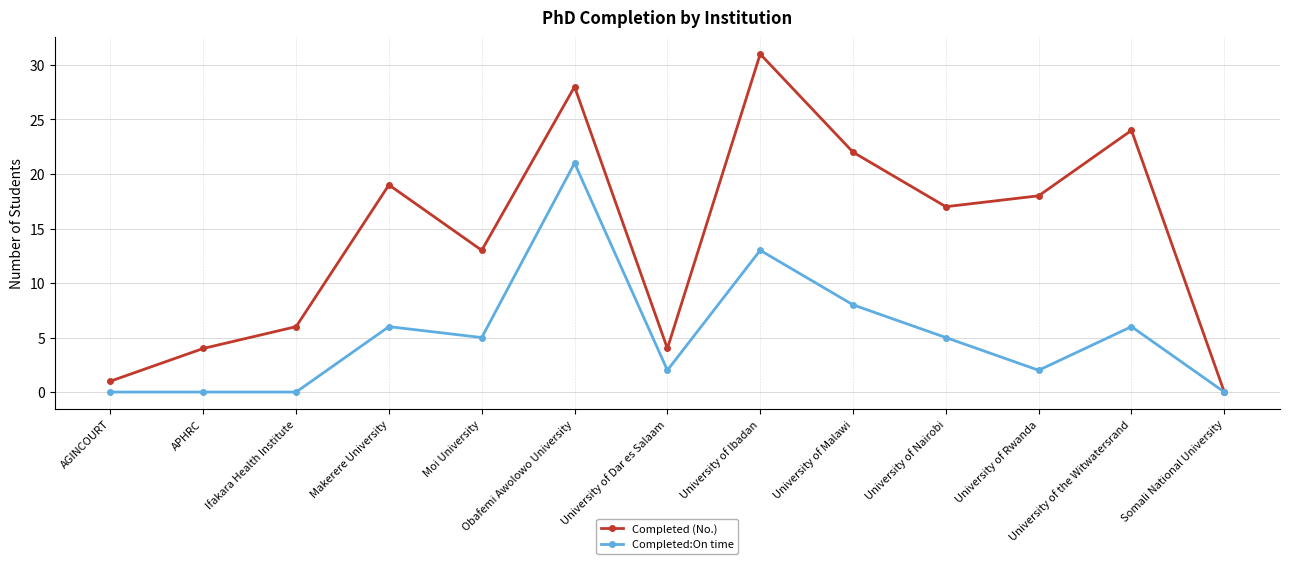

At which category does Completed (No.) reach its first local valley?

Moi University